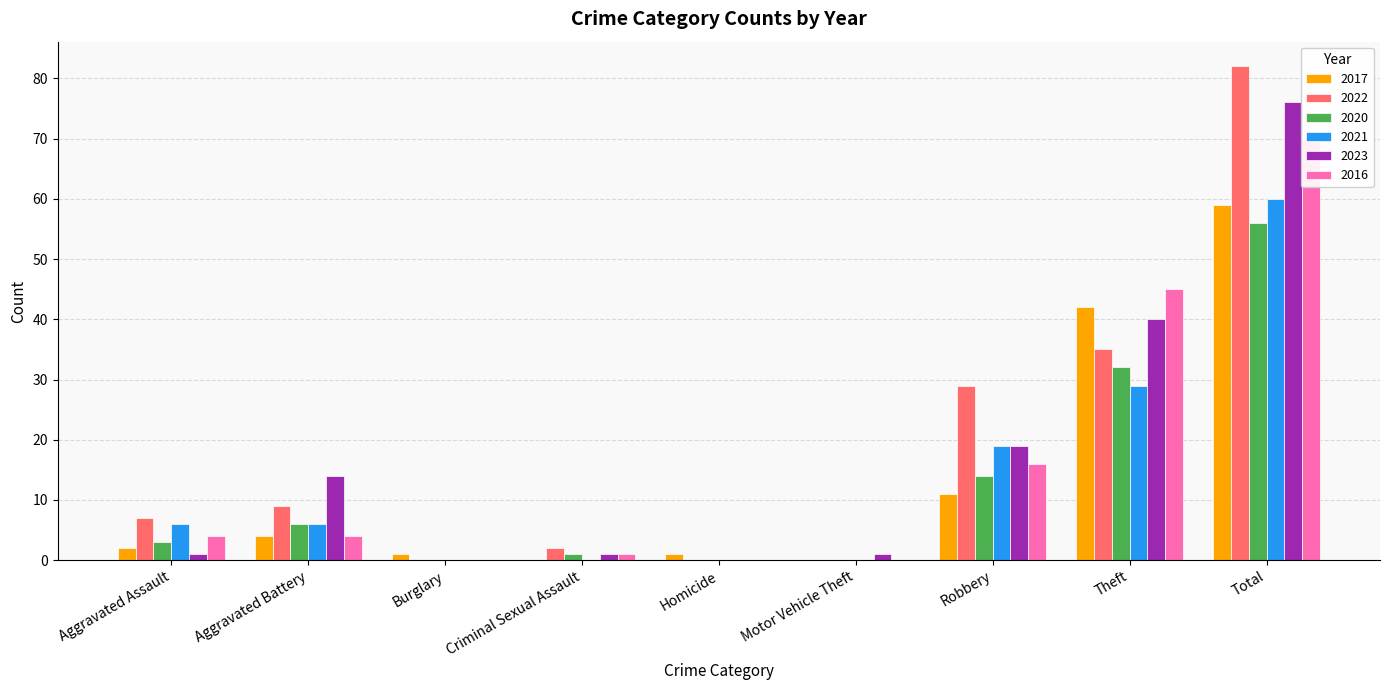

Reading left to right, what are all the values shown in this chart?

2017: 2	4	1	0	1	0	11	42	59
2022: 7	9	0	2	0	0	29	35	82
2020: 3	6	0	1	0	0	14	32	56
2021: 6	6	0	0	0	0	19	29	60
2023: 1	14	0	1	0	1	19	40	76
2016: 4	4	0	1	0	0	16	45	70